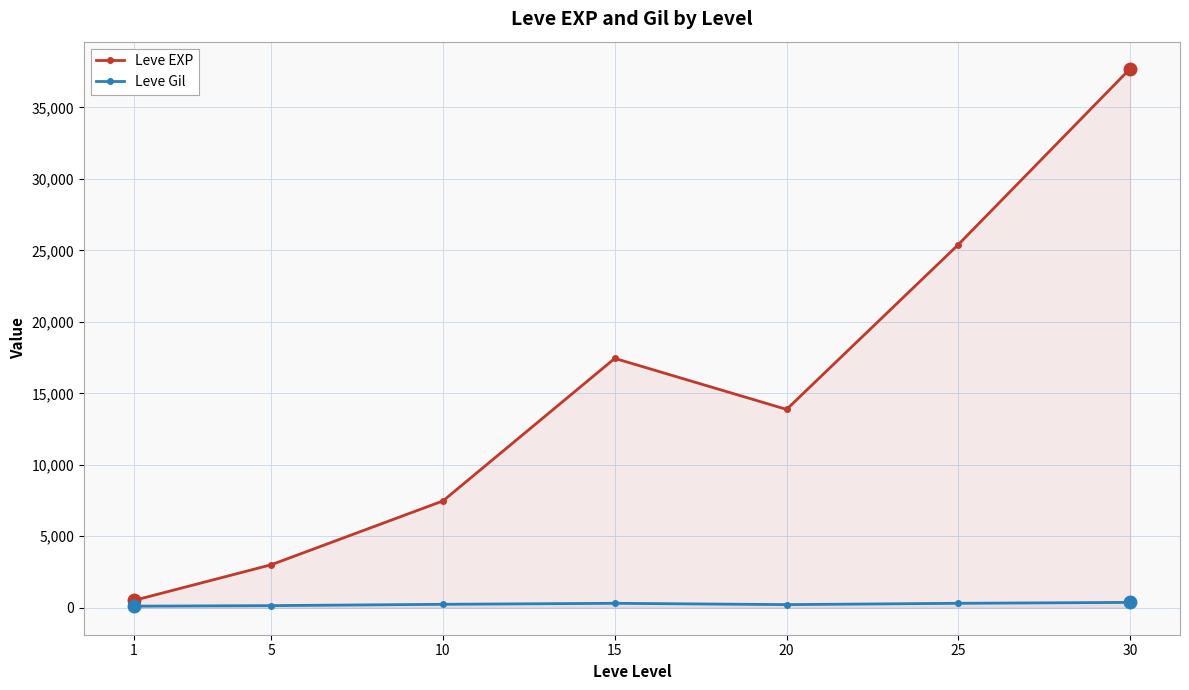

What is the value of the Leve EXP point at the 2nd from the left?

3008.3